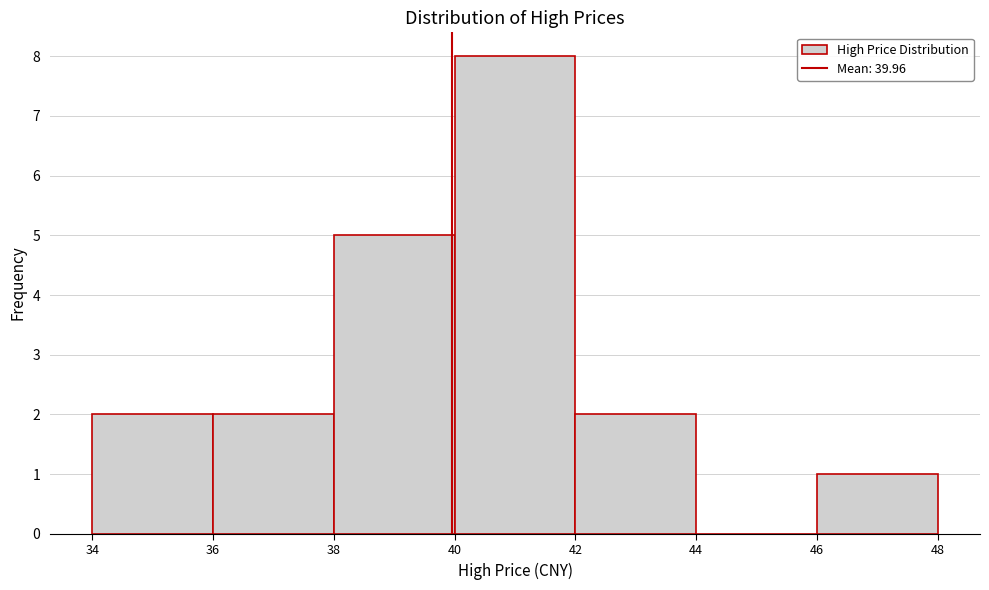

What is the height of the bar covering 46 to 48 on the x-axis? The values are not printed on the chart, so give them approximately, as read against the axis.

1